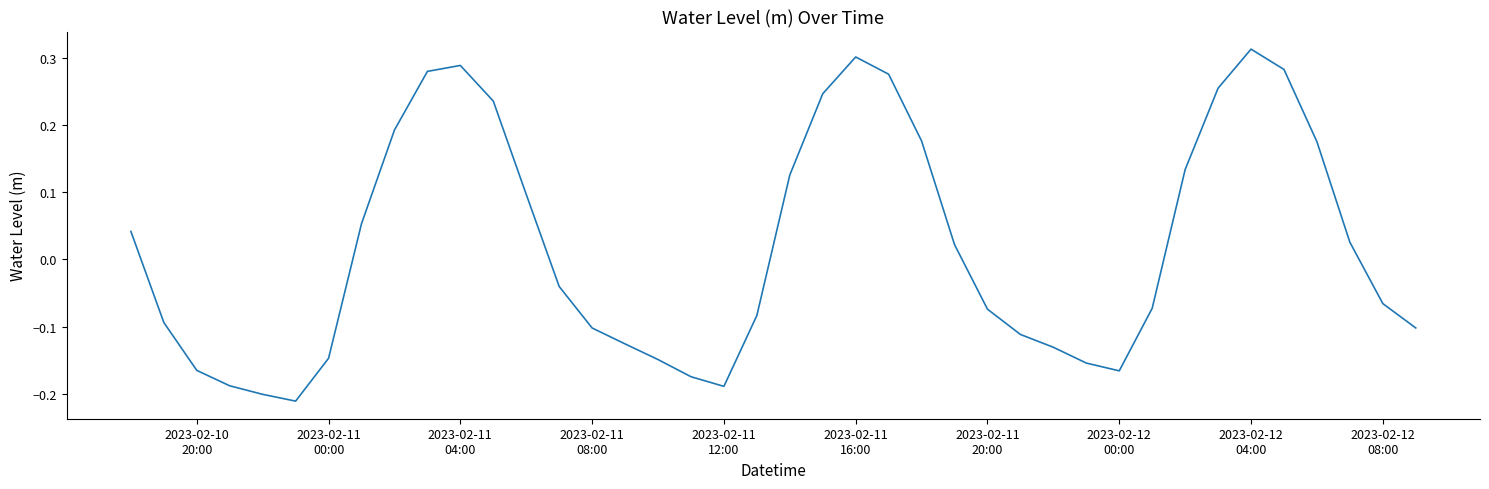

How many negative values are there?

21